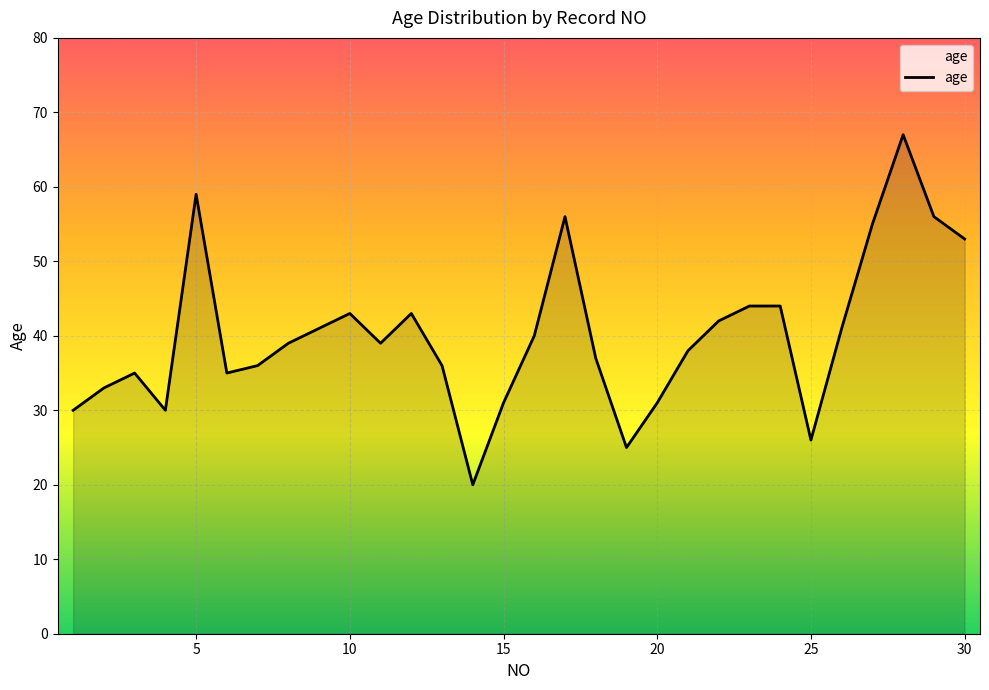

What is the minimum value shown in the chart?

20